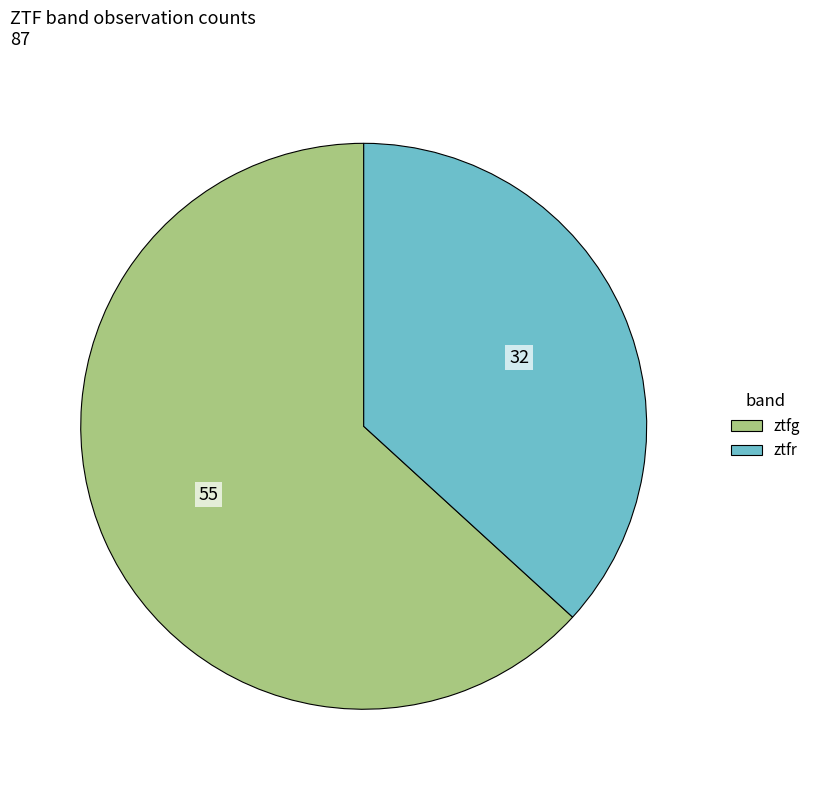

Is there any slice that represents more than half of the pie?

Yes